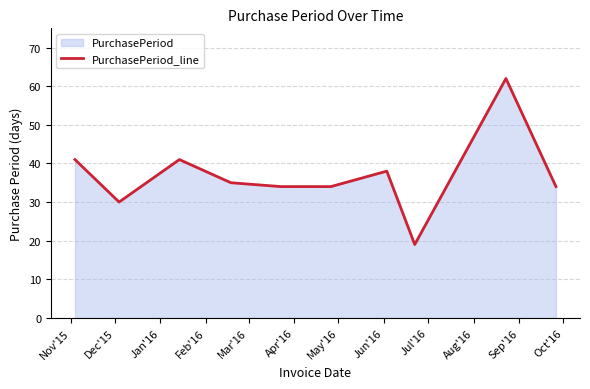

What is the greatest value displayed?

62